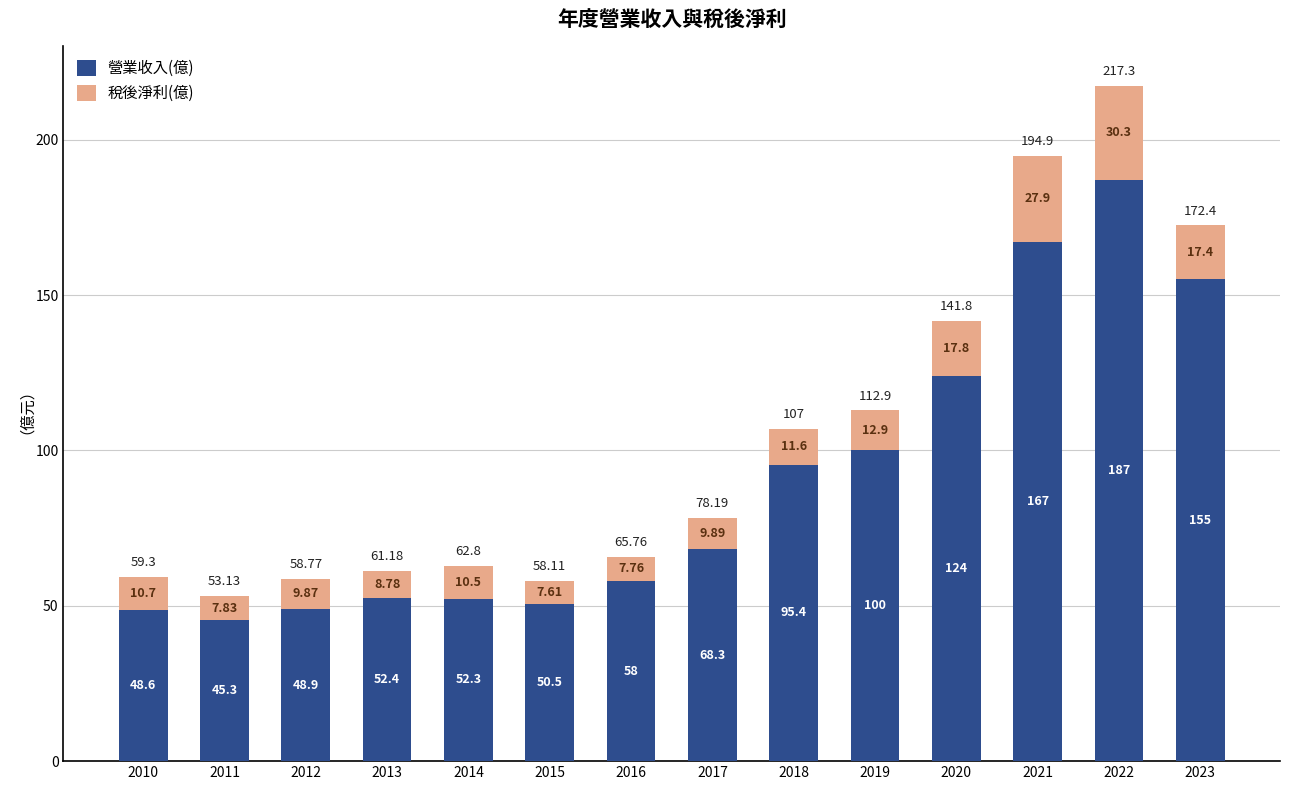

Rank the categories by 營業收入(億) value from lowest to highest.

2011, 2010, 2012, 2015, 2014, 2013, 2016, 2017, 2018, 2019, 2020, 2023, 2021, 2022